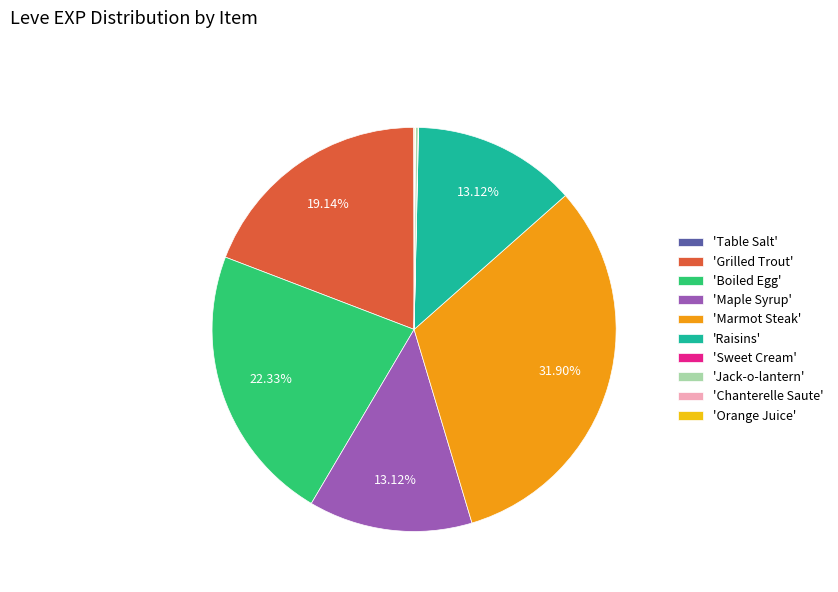

Between 'Maple Syrup' and 'Boiled Egg', which is larger?

'Boiled Egg'